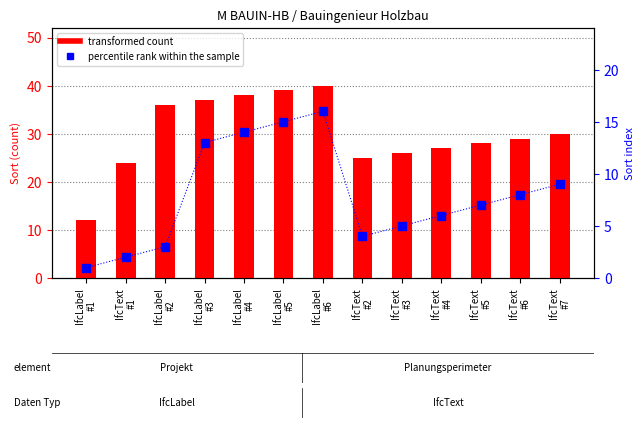

What are all the series names shown in the legend?

transformed count, percentile rank within the sample